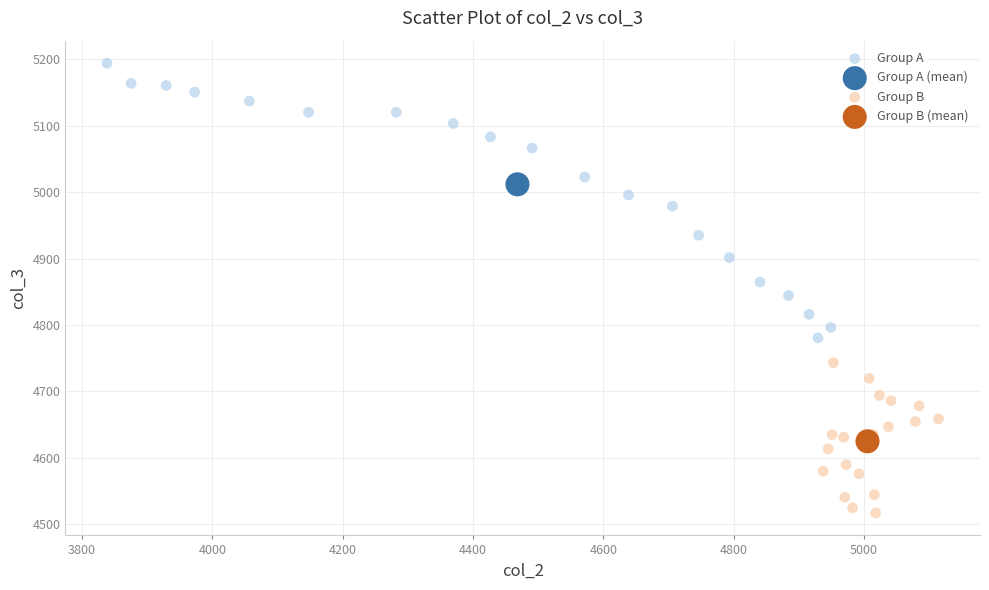

Which series reaches the minimum Y coordinate?

Group B